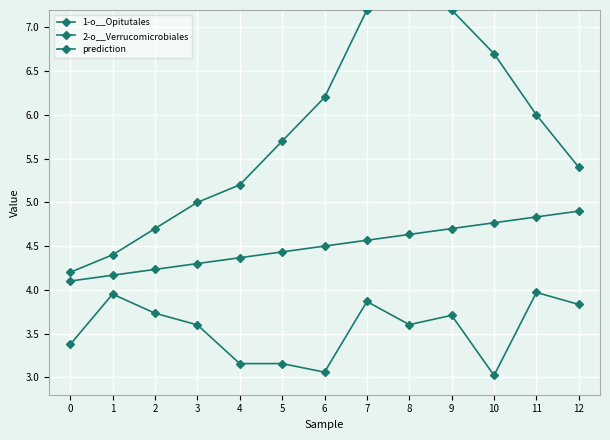

Which label corresponds to the smallest value in the chart?

10